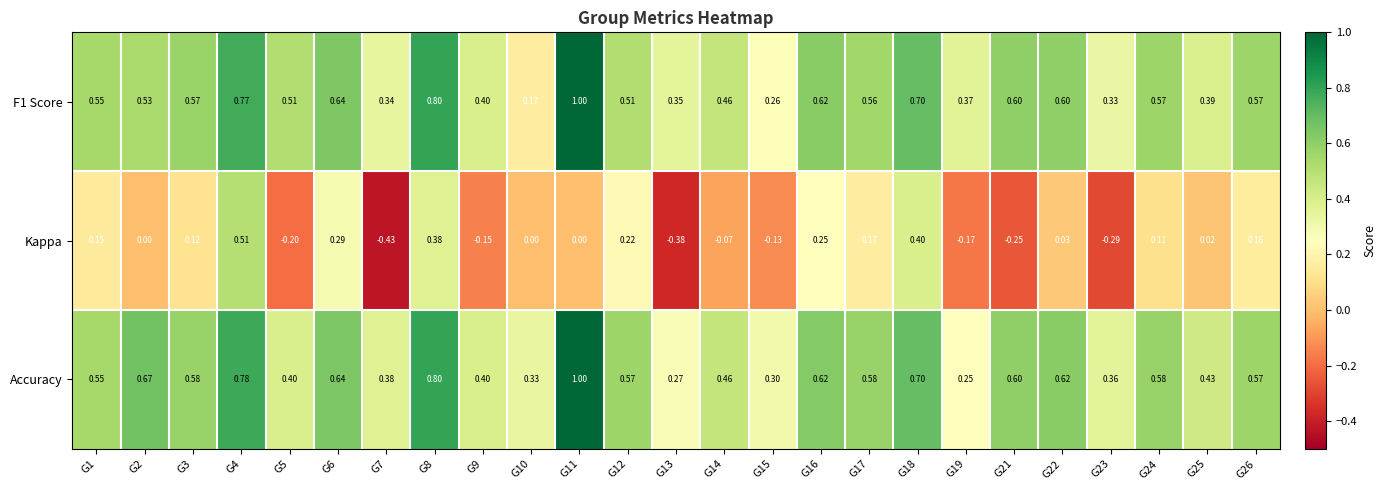

Is the value of Accuracy at G16 greater than the value of Kappa at G2?

Yes